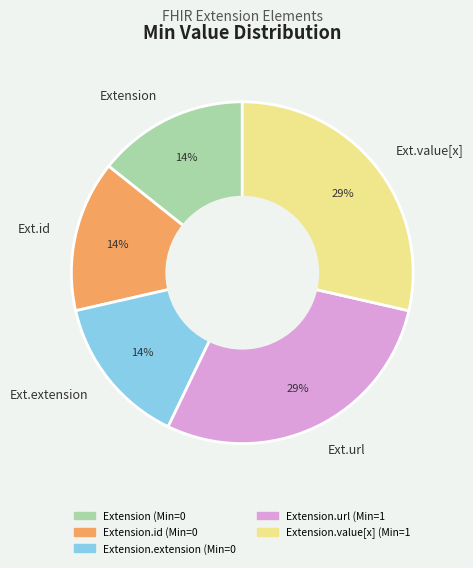

Is it true that Ext.value[x] is 16% of the pie?

False